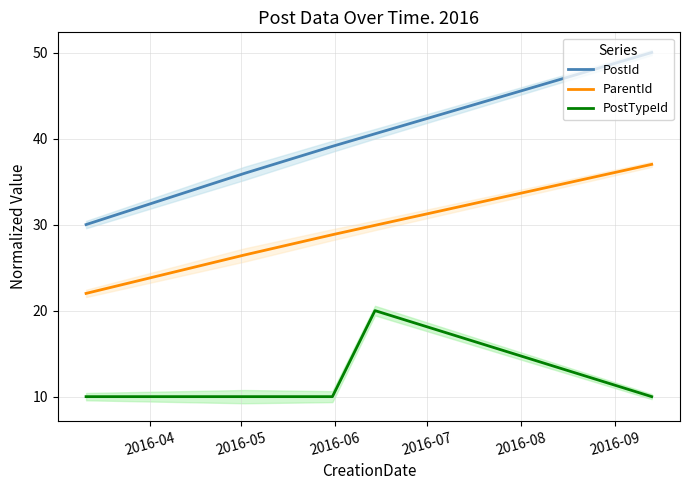

What is the lowest value of the ParentId series?

22.0